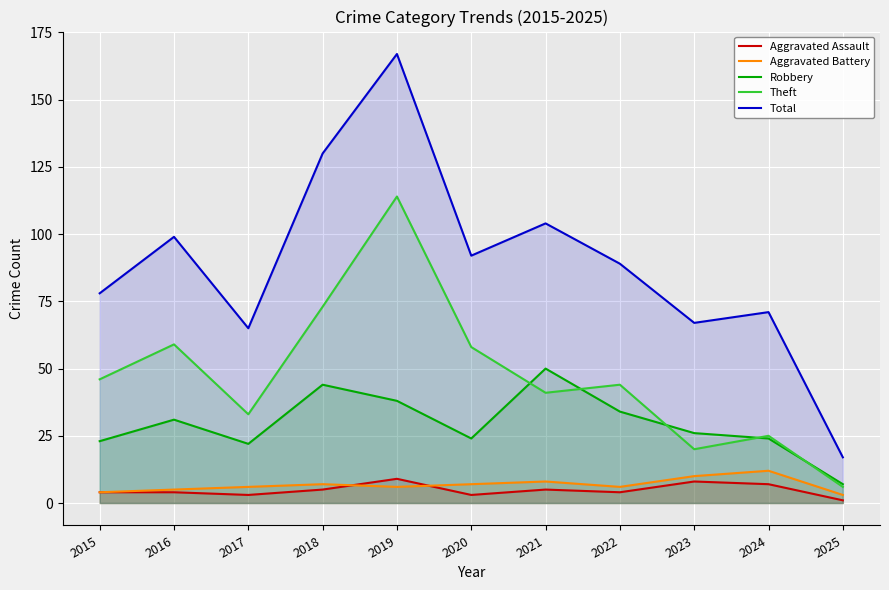

How many lines are shown in the chart?

5